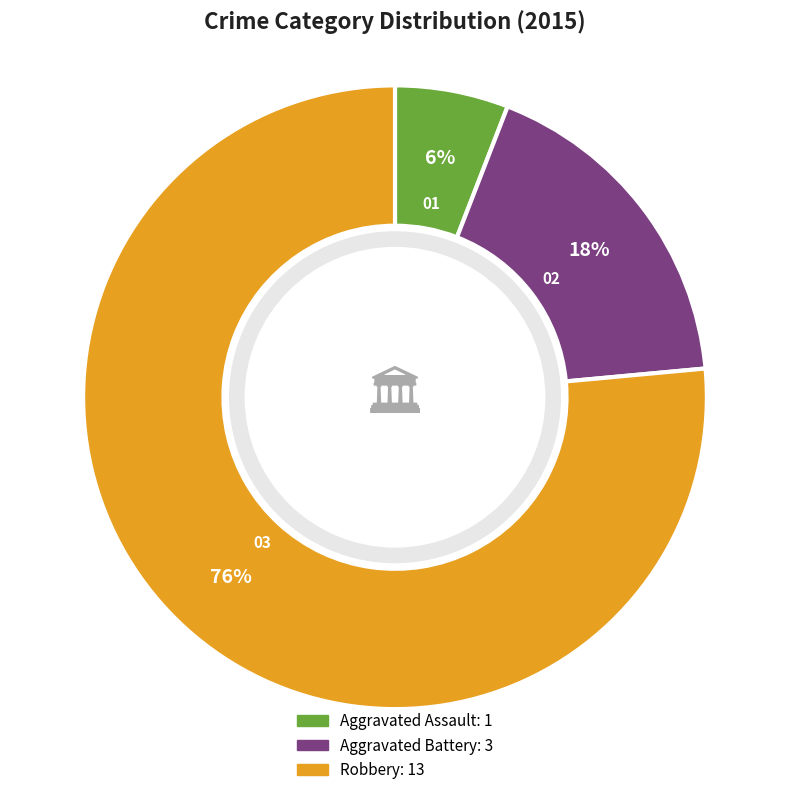

To the nearest percent, what percentage of the pie is Aggravated Assault?

6%